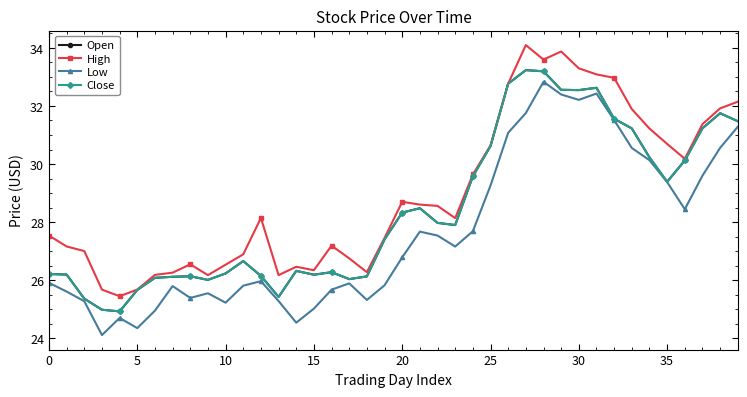

Does the chart have visible grid lines?

No